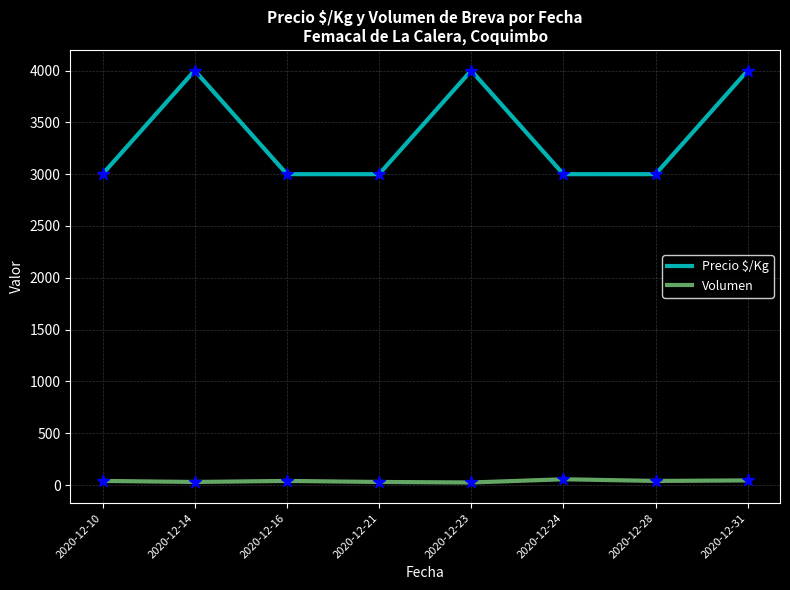

Which series changed the most between 2020-12-21 and 2020-12-23?

Precio $/Kg